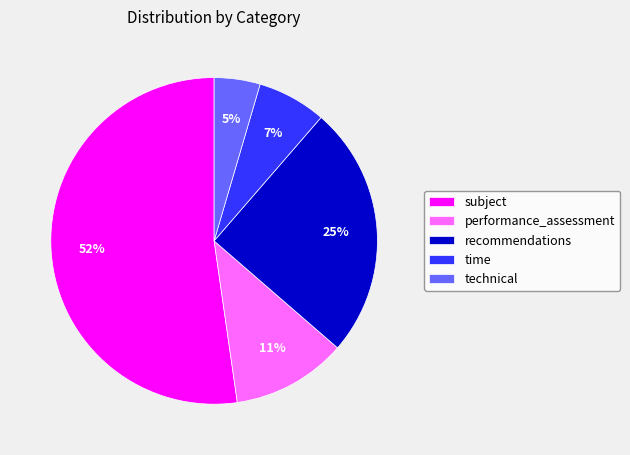

What is the largest slice in the pie chart?

subject